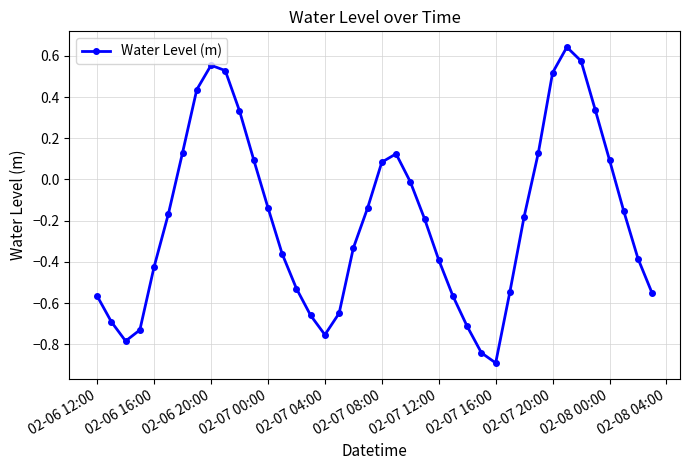

What is the difference between the maximum and minimum values?

1.5